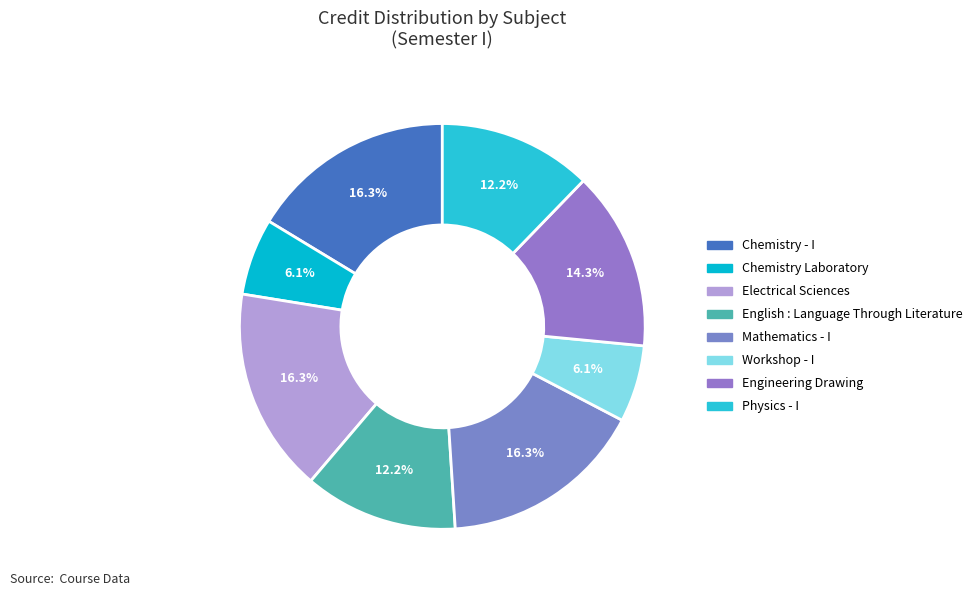

Is English : Language Through Literature the majority of the pie?

No